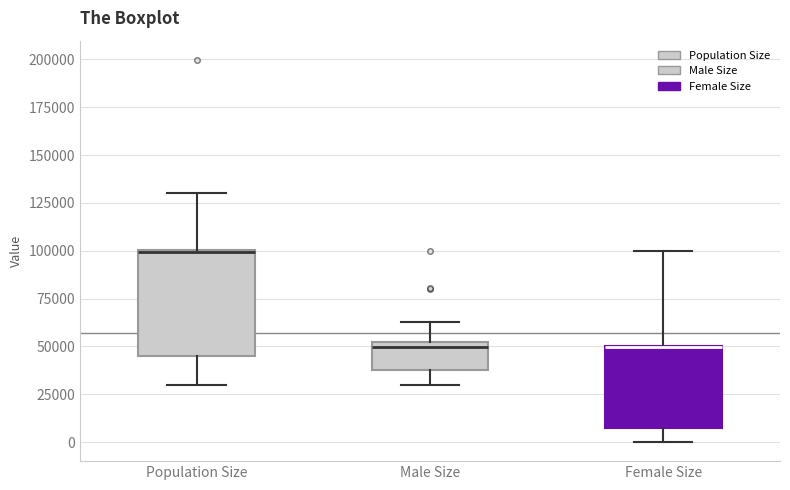

Reading left to right, read every box against the y-axis: the position of its median line, the range the box covers, and the ends of its whiskers. The values are not printed on the chart, so give them approximately, as read against the axis.

Population Size: median 100000 (drawn on the box's upper edge), box 45000 to 100000, whiskers 30000 to 130000
Male Size: median 50000 (just below the box's upper edge), box 35000 to 50000, whiskers 30000 to 60000
Female Size: median 50000 (drawn on the box's upper edge), box 5000 to 50000, whiskers 0 to 100000